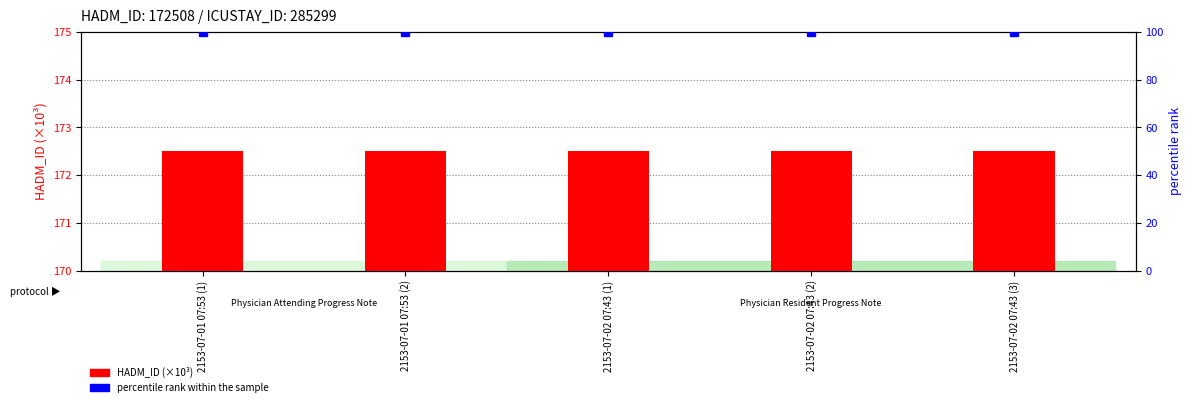

Reading left to right, transcribe all the data shown in this chart.

HADM_ID (×10³): 172.5	172.5	172.5	172.5	172.5
percentile rank within the sample: 100.0	100.0	100.0	100.0	100.0